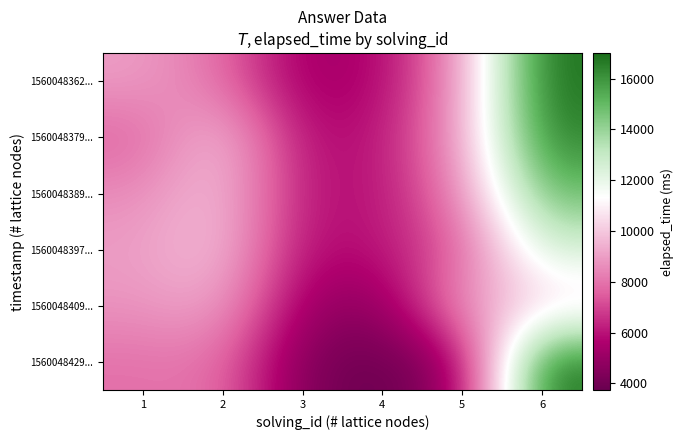

Reading left to right, extract all data points from this chart.

1560048362...: 1=9000.0	2=7886.6	3=5216.4	4=5610.0	5=8816.5	6=16987.2
1560048379...: 1=7594.4	2=10000.0	3=5804.2	4=5973.8	5=8977.5	6=16537.4
1560048389...: 1=8572.0	2=9890.7	3=6000.0	4=5903.3	5=8482.9	6=14952.2
1560048397...: 1=8993.2	2=9921.5	3=5753.8	4=6000.0	5=7453.9	6=12619.7
1560048409...: 1=8755.1	2=9237.1	3=5127.9	4=4630.6	5=9000.0	6=10111.0
1560048429...: 1=7915.9	2=8005.0	3=4274.8	4=3740.0	5=4869.4	6=17000.0